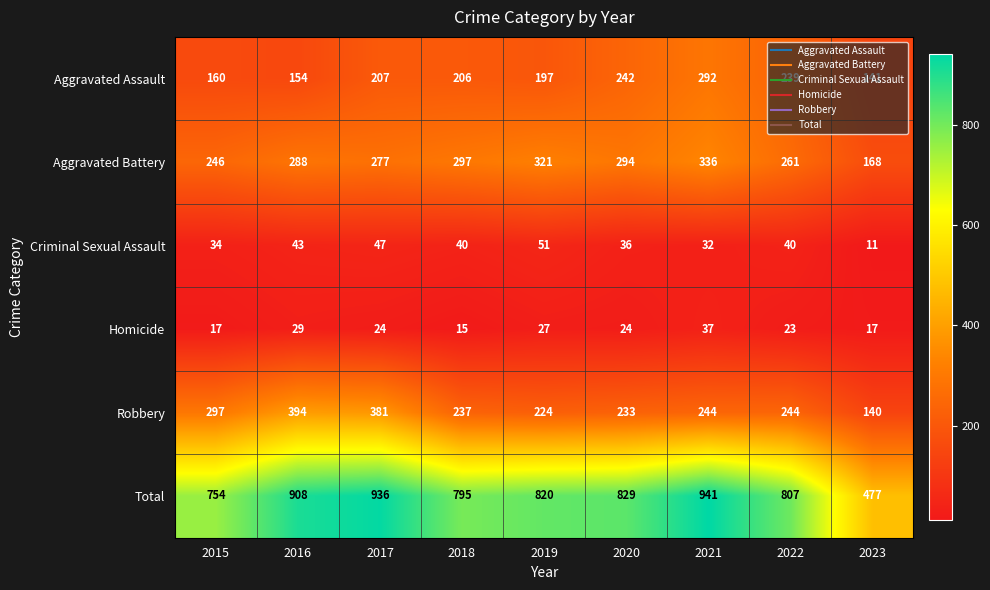

How many categories are shown in the chart?

9